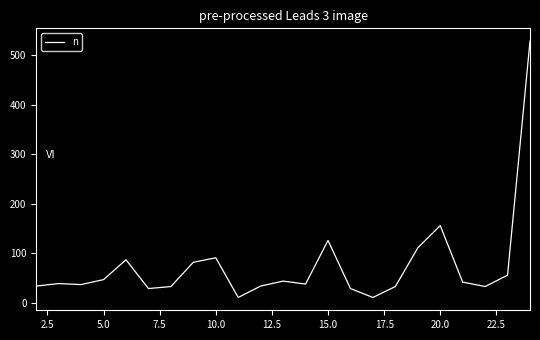

What is the greatest value displayed?

528